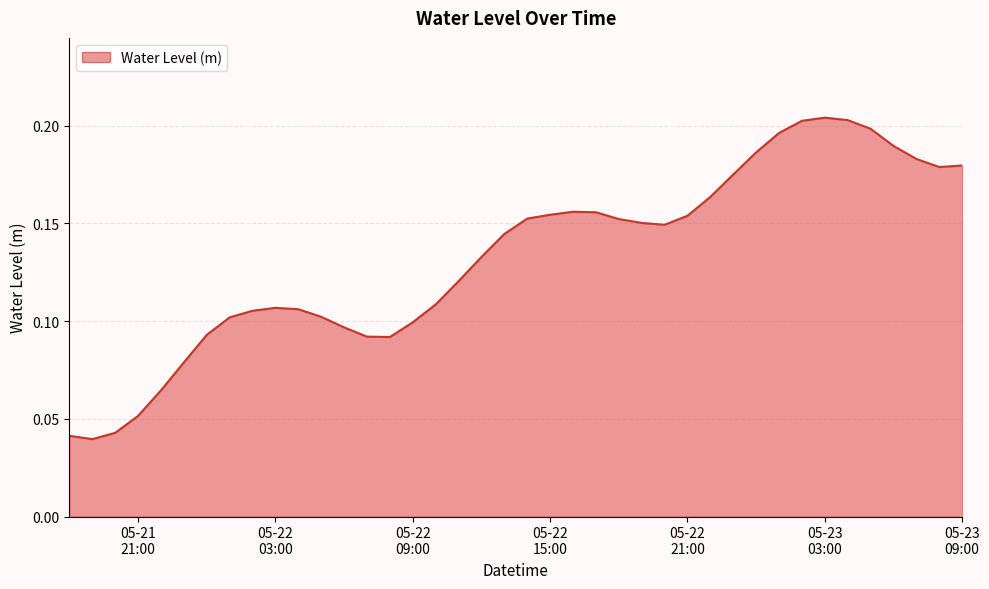

Does the chart have visible grid lines?

Yes